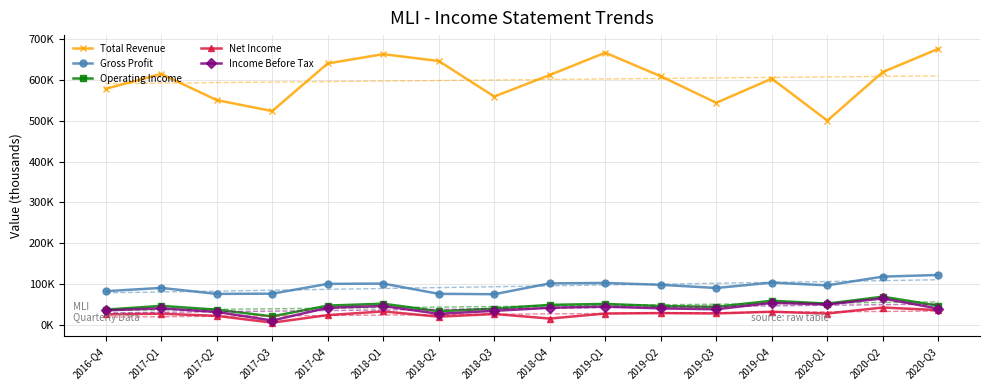

Which category has the lowest value in the Operating Income series?

2017-Q3